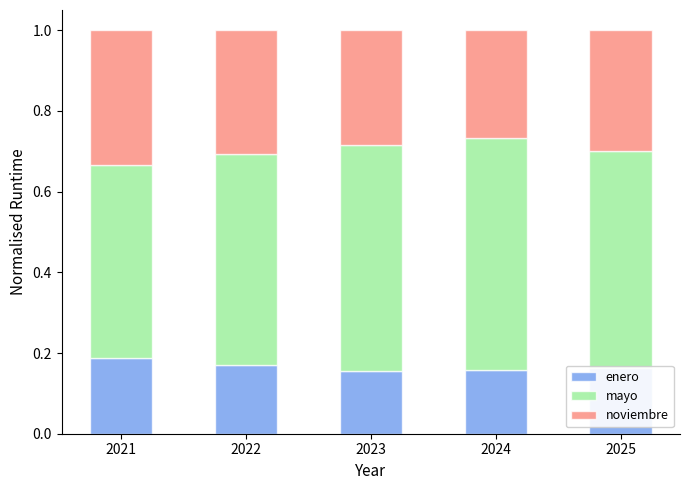

What is the total value across all series at 2021?

1.0